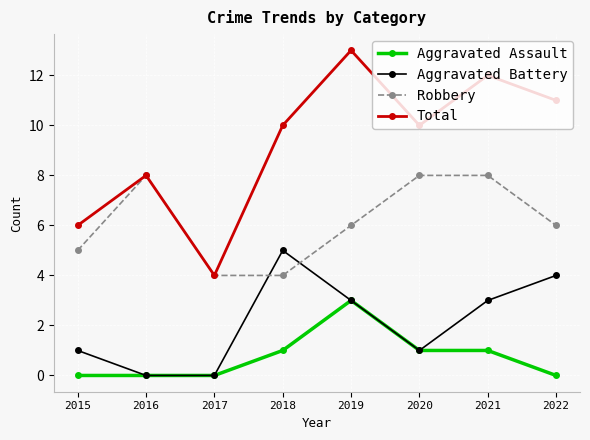

List the series in order of their overall mean, highest first.

Total, Robbery, Aggravated Battery, Aggravated Assault